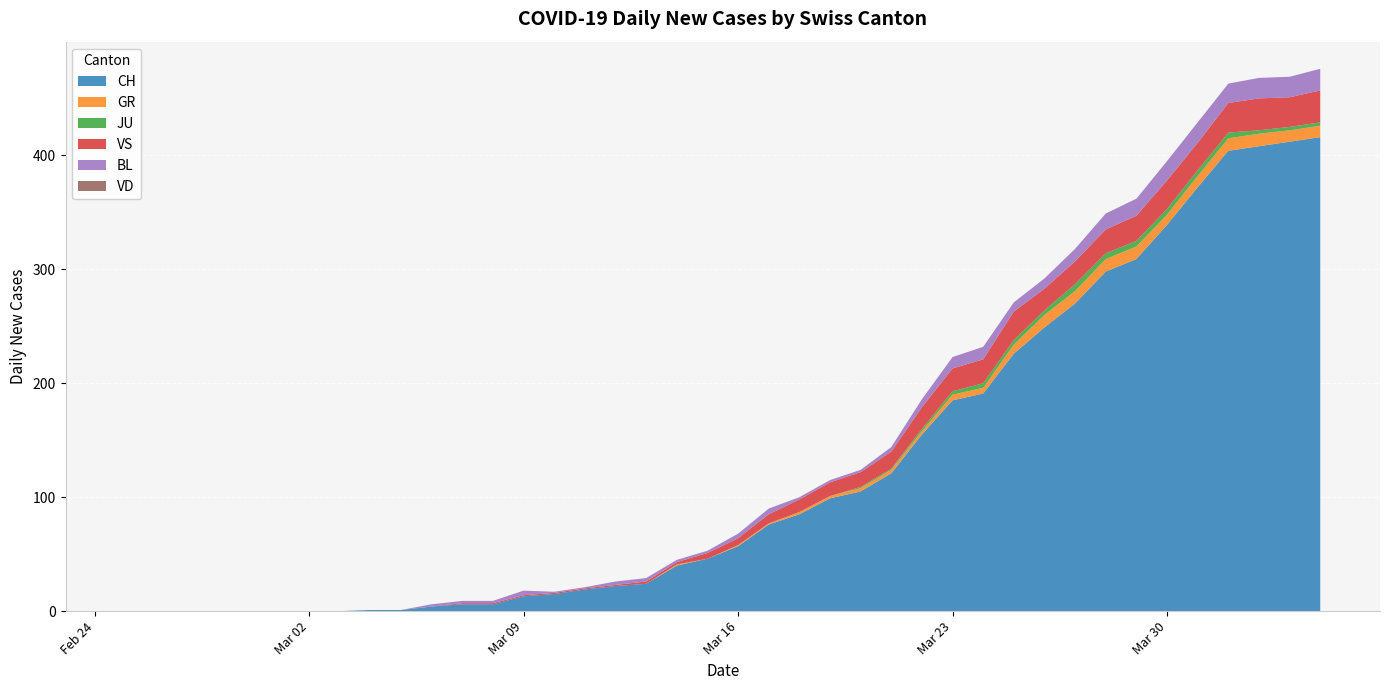

Reading left to right, extract all data points from this chart.

CH: 2020-02-25=0	2020-02-26=0	2020-02-27=0	2020-02-28=0	2020-02-29=0	2020-03-01=0	2020-03-02=0	2020-03-03=0	2020-03-04=1	2020-03-05=1	2020-03-06=4	2020-03-07=6	2020-03-08=6	2020-03-09=13	2020-03-10=15	2020-03-11=19	2020-03-12=22	2020-03-13=24	2020-03-14=40	2020-03-15=46	2020-03-16=57	2020-03-17=76	2020-03-18=85	2020-03-19=99	2020-03-20=105	2020-03-21=121	2020-03-22=155	2020-03-23=185	2020-03-24=191	2020-03-25=226	2020-03-26=249	2020-03-27=270	2020-03-28=298	2020-03-29=309	2020-03-30=339	2020-03-31=372	2020-04-01=404	2020-04-02=408	2020-04-03=412	2020-04-04=416
GR: 2020-02-25=0	2020-02-26=0	2020-02-27=0	2020-02-28=0	2020-02-29=0	2020-03-01=0	2020-03-02=0	2020-03-03=0	2020-03-04=0	2020-03-05=0	2020-03-06=0	2020-03-07=0	2020-03-08=0	2020-03-09=0	2020-03-10=0	2020-03-11=0	2020-03-12=0	2020-03-13=0	2020-03-14=1	2020-03-15=0	2020-03-16=1	2020-03-17=1	2020-03-18=2	2020-03-19=2	2020-03-20=3	2020-03-21=3	2020-03-22=3	2020-03-23=5	2020-03-24=5	2020-03-25=8	2020-03-26=11	2020-03-27=11	2020-03-28=11	2020-03-29=11	2020-03-30=9	2020-03-31=10	2020-04-01=11	2020-04-02=11	2020-04-03=10	2020-04-04=10
JU: 2020-02-25=0	2020-02-26=0	2020-02-27=0	2020-02-28=0	2020-02-29=0	2020-03-01=0	2020-03-02=0	2020-03-03=0	2020-03-04=0	2020-03-05=0	2020-03-06=0	2020-03-07=0	2020-03-08=0	2020-03-09=0	2020-03-10=0	2020-03-11=0	2020-03-12=0	2020-03-13=0	2020-03-14=0	2020-03-15=0	2020-03-16=0	2020-03-17=0	2020-03-18=0	2020-03-19=0	2020-03-20=1	2020-03-21=1	2020-03-22=2	2020-03-23=3	2020-03-24=4	2020-03-25=4	2020-03-26=4	2020-03-27=6	2020-03-28=5	2020-03-29=5	2020-03-30=5	2020-03-31=5	2020-04-01=5	2020-04-02=3	2020-04-03=3	2020-04-04=3
VS: 2020-02-25=0	2020-02-26=0	2020-02-27=0	2020-02-28=0	2020-02-29=0	2020-03-01=0	2020-03-02=0	2020-03-03=0	2020-03-04=0	2020-03-05=0	2020-03-06=0	2020-03-07=1	2020-03-08=1	2020-03-09=1	2020-03-10=1	2020-03-11=1	2020-03-12=1	2020-03-13=2	2020-03-14=2	2020-03-15=5	2020-03-16=6	2020-03-17=8	2020-03-18=11	2020-03-19=12	2020-03-20=13	2020-03-21=15	2020-03-22=19	2020-03-23=20	2020-03-24=21	2020-03-25=25	2020-03-26=19	2020-03-27=20	2020-03-28=21	2020-03-29=22	2020-03-30=25	2020-03-31=24	2020-04-01=26	2020-04-02=28	2020-04-03=26	2020-04-04=28
BL: 2020-02-25=0	2020-02-26=0	2020-02-27=0	2020-02-28=0	2020-02-29=0	2020-03-01=0	2020-03-02=0	2020-03-03=0	2020-03-04=0	2020-03-05=0	2020-03-06=2	2020-03-07=2	2020-03-08=2	2020-03-09=4	2020-03-10=1	2020-03-11=1	2020-03-12=3	2020-03-13=3	2020-03-14=2	2020-03-15=2	2020-03-16=4	2020-03-17=5	2020-03-18=2	2020-03-19=2	2020-03-20=2	2020-03-21=4	2020-03-22=7	2020-03-23=10	2020-03-24=11	2020-03-25=8	2020-03-26=9	2020-03-27=11	2020-03-28=14	2020-03-29=15	2020-03-30=17	2020-03-31=18	2020-04-01=17	2020-04-02=18	2020-04-03=18	2020-04-04=19
VD: 2020-02-25=0	2020-02-26=0	2020-02-27=0	2020-02-28=0	2020-02-29=0	2020-03-01=0	2020-03-02=0	2020-03-03=0	2020-03-04=0	2020-03-05=0	2020-03-06=0	2020-03-07=0	2020-03-08=0	2020-03-09=0	2020-03-10=0	2020-03-11=0	2020-03-12=0	2020-03-13=0	2020-03-14=0	2020-03-15=0	2020-03-16=0	2020-03-17=0	2020-03-18=0	2020-03-19=0	2020-03-20=0	2020-03-21=0	2020-03-22=0	2020-03-23=0	2020-03-24=0	2020-03-25=0	2020-03-26=0	2020-03-27=0	2020-03-28=0	2020-03-29=0	2020-03-30=0	2020-03-31=0	2020-04-01=0	2020-04-02=0	2020-04-03=0	2020-04-04=0